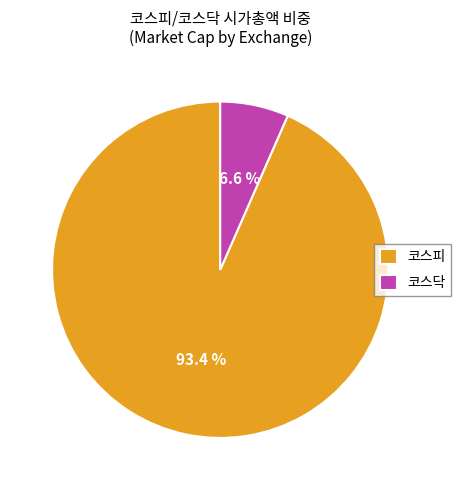

What percentage is NOT represented by 코스피?

6.6%